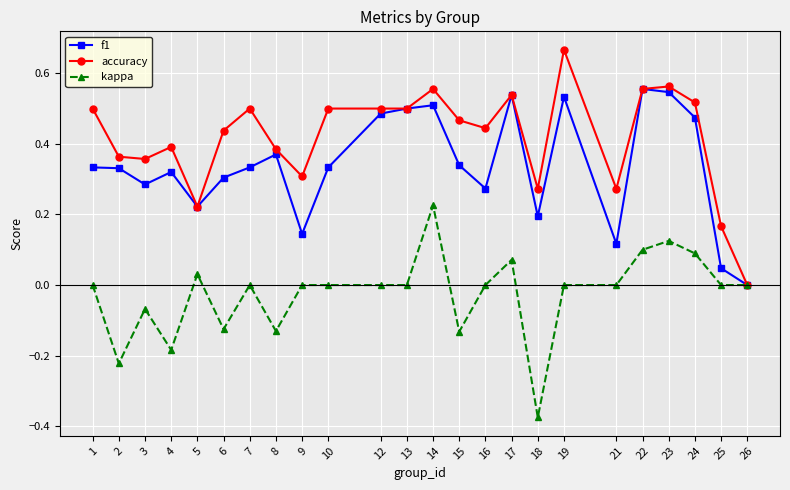

Between 17 and 18, which series saw the biggest shift?

kappa